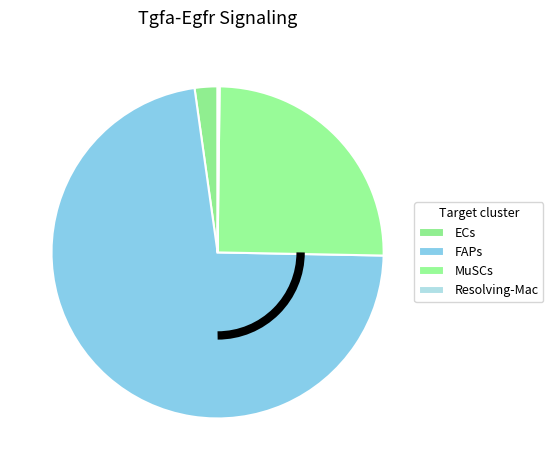

How many slices are in this pie chart?

4